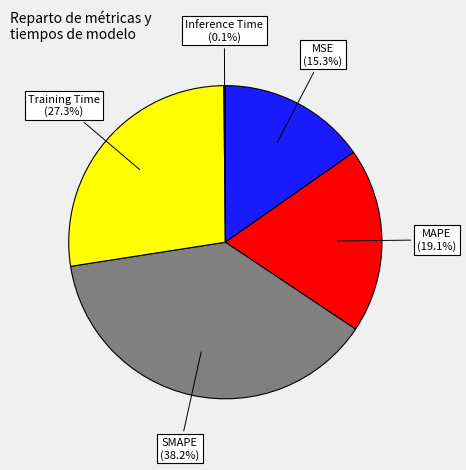

Does any single category account for the majority?

No